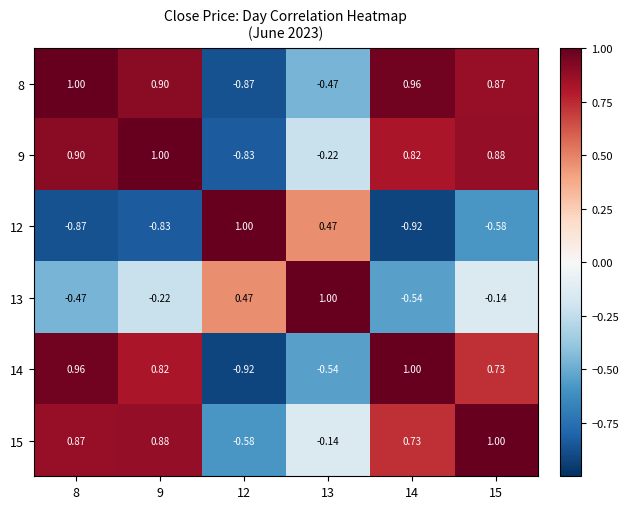

Is the value of 14 at 9 greater than the value of 15 at 15?

No